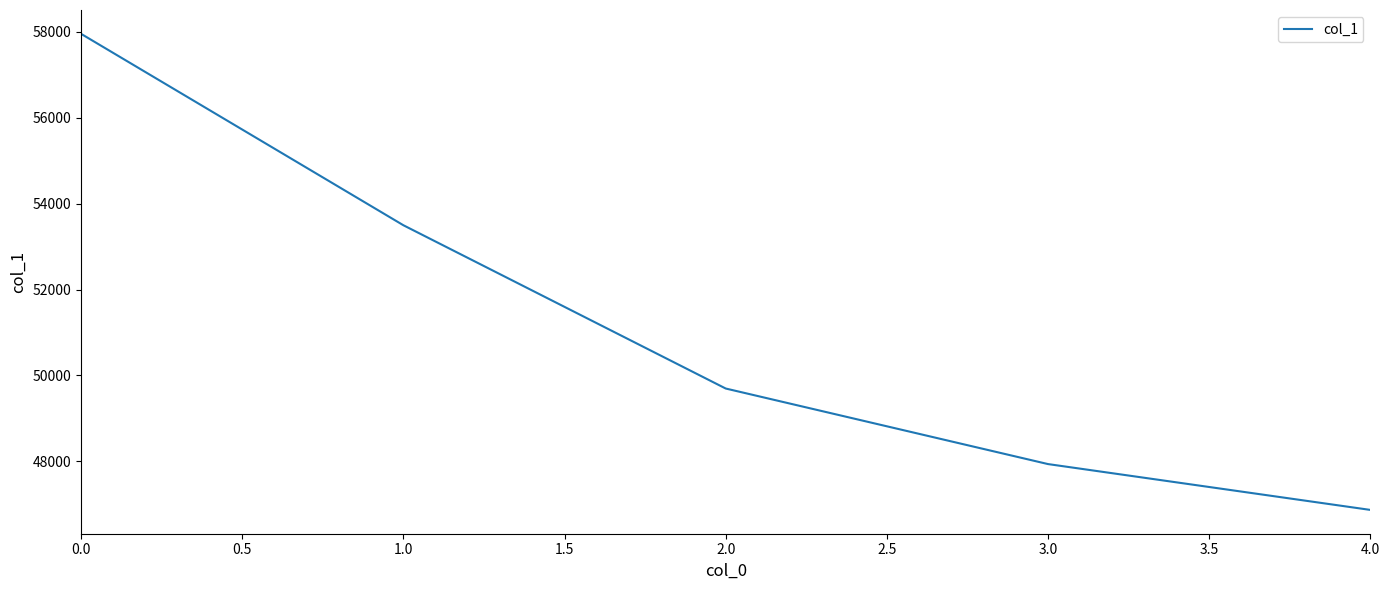

What is the difference between the second highest and second lowest values?

5560